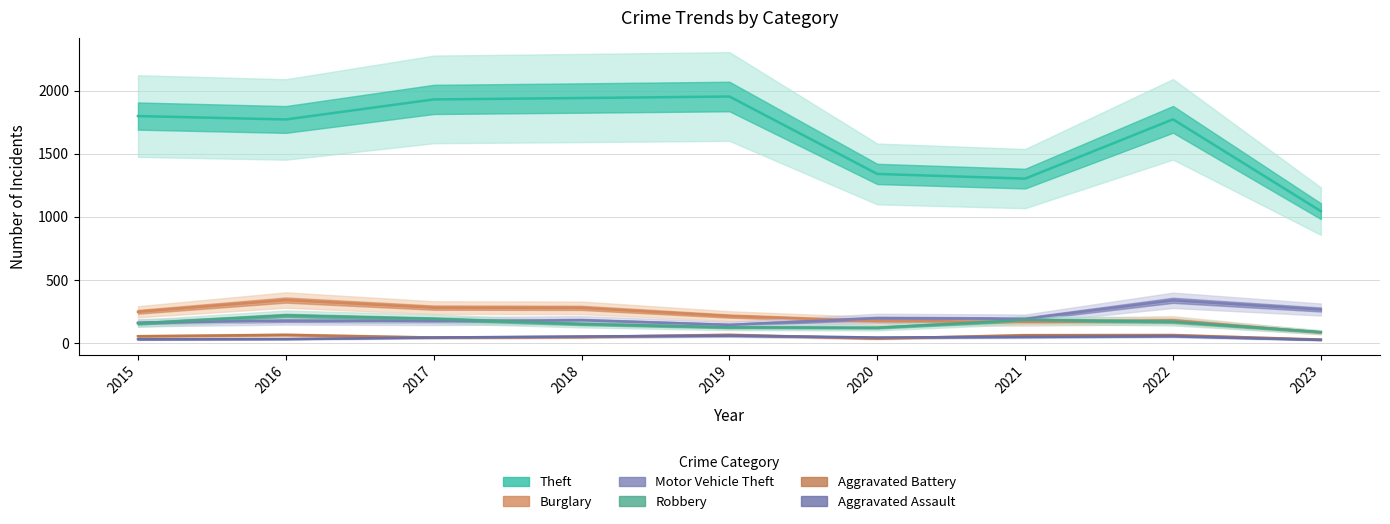

Rank the series by their maximum value, from highest to lowest.

Theft, Burglary, Motor Vehicle Theft, Robbery, Aggravated Battery, Aggravated Assault